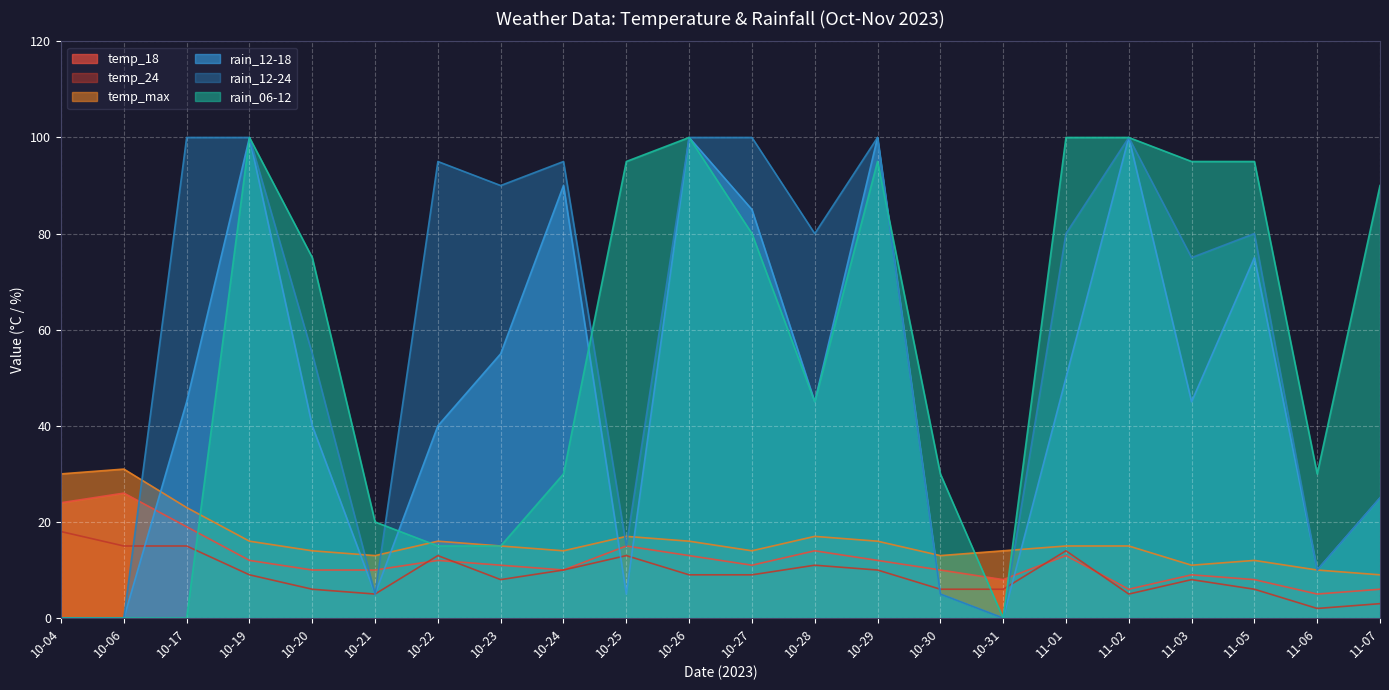

The temp_24 series shows 7 at 10-21. True or false?

False